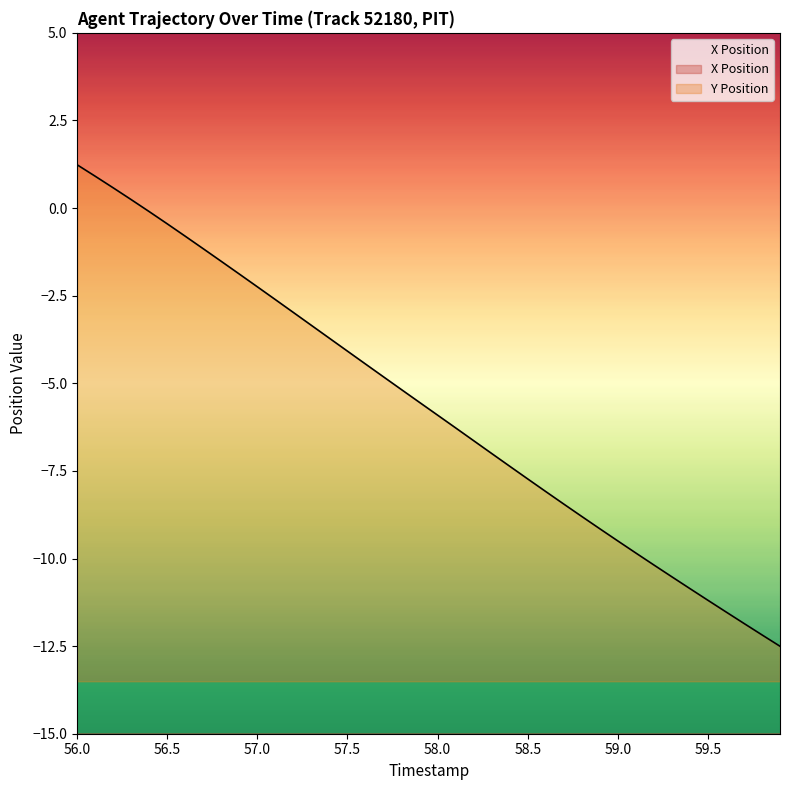

What is the average value of the Y Position series?

-5.7